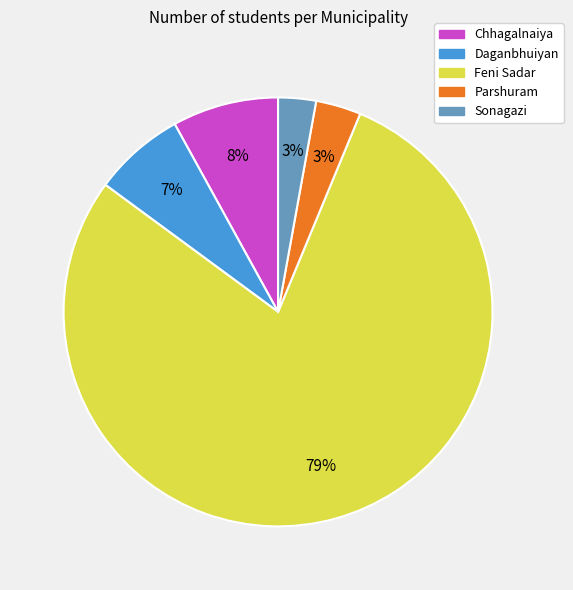

To the nearest percent, what is the combined percentage of Feni Sadar and Daganbhuiyan?

86%